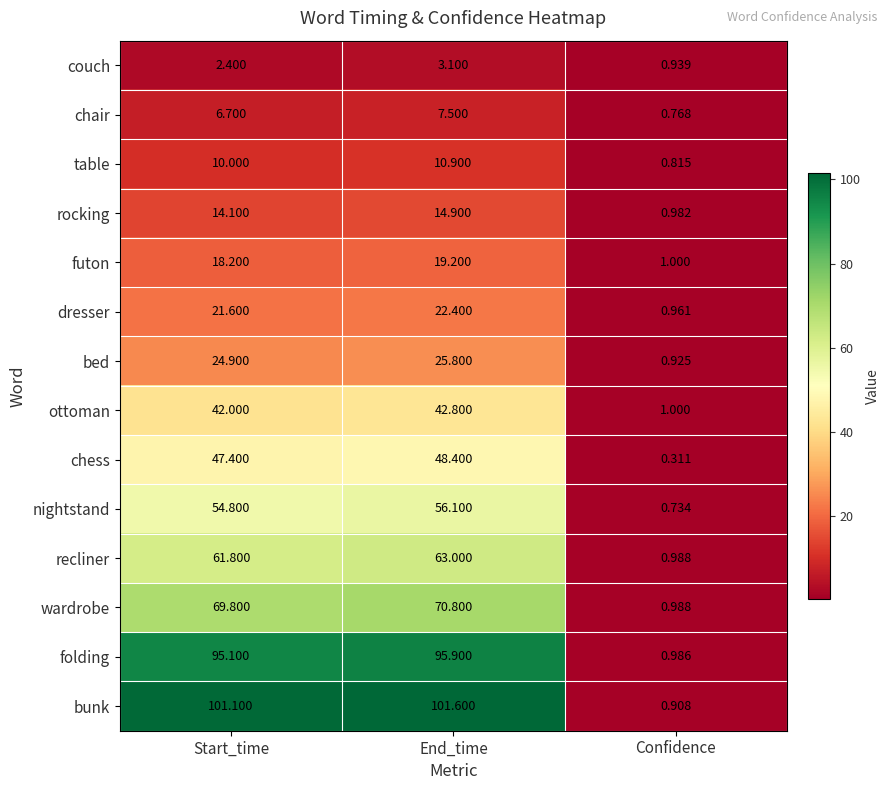

At which label does wardrobe reach its minimum?

Confidence